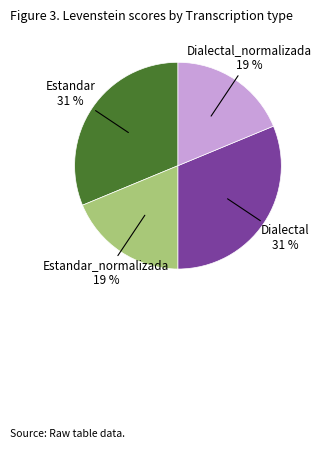

What percentage is the Estandar slice, to the nearest percent?

31%